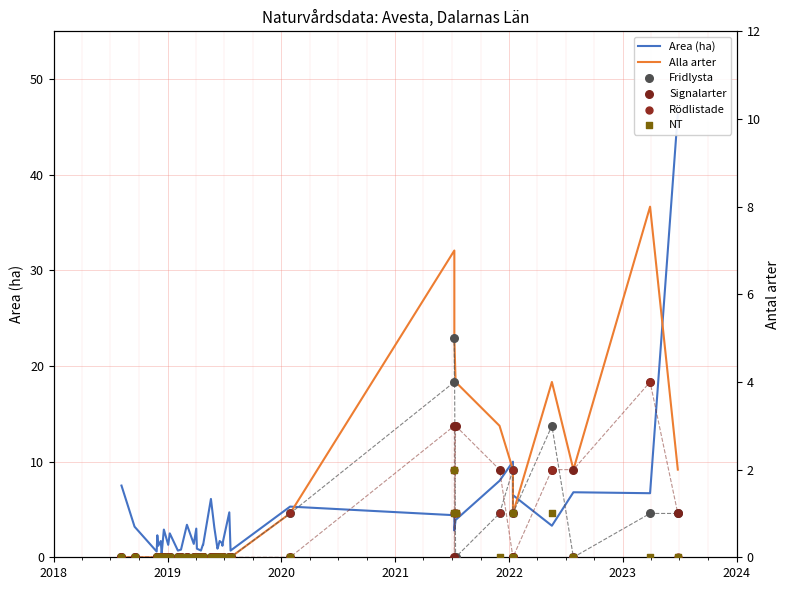

Which series has the largest Y range (max minus min)?

Area (ha)